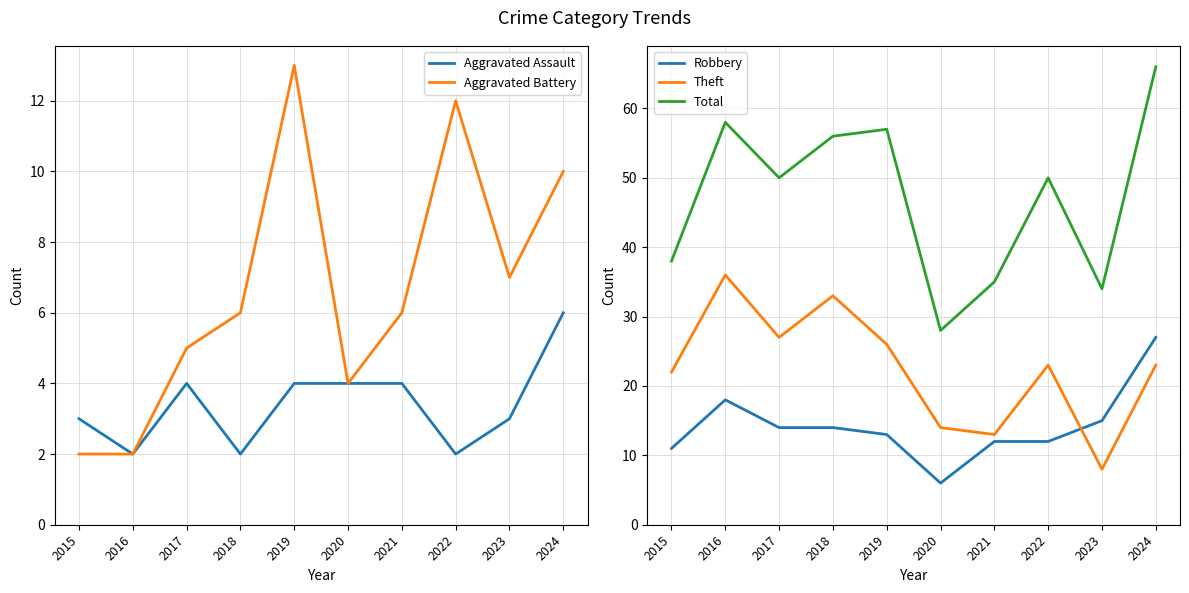

What is the value of the Aggravated Assault point at the 8th from the left?

2